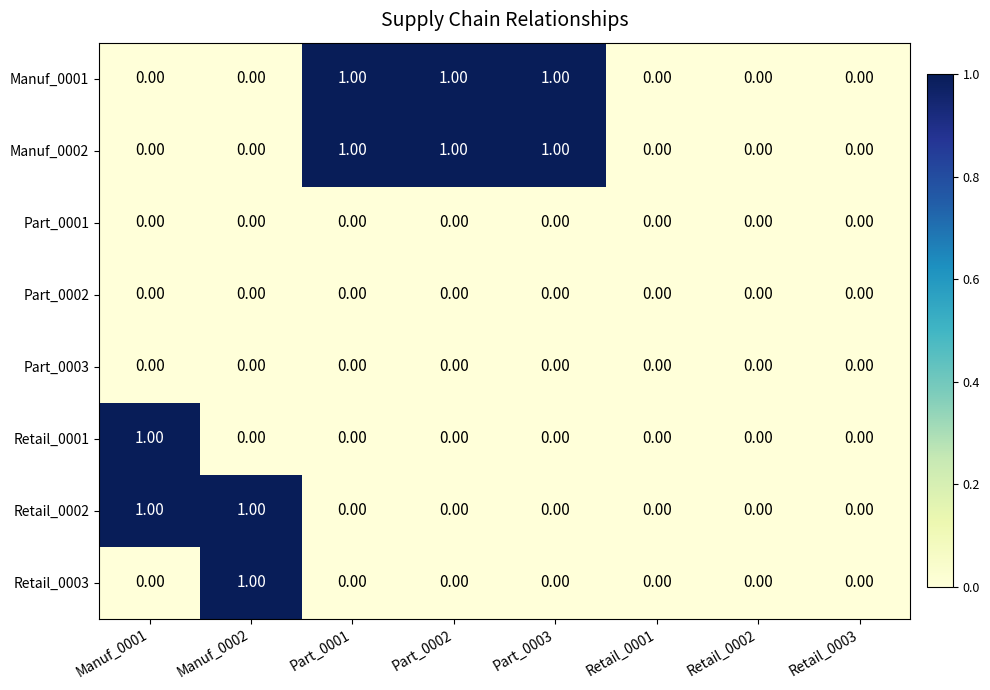

What is the sum of all Manuf_0001 values?

3